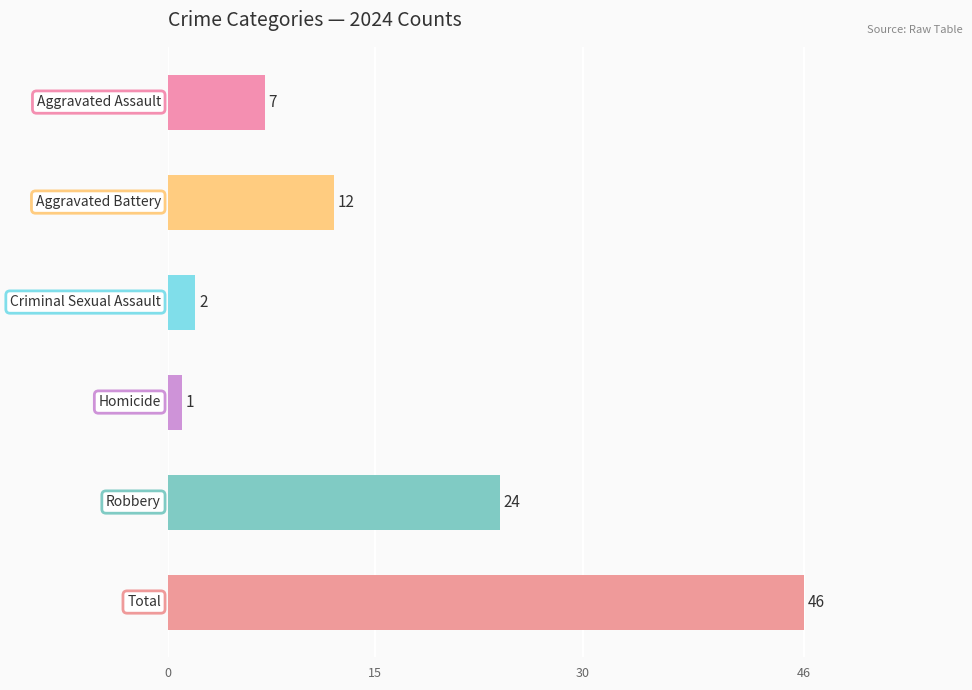

Count the number of categories in the chart.

6